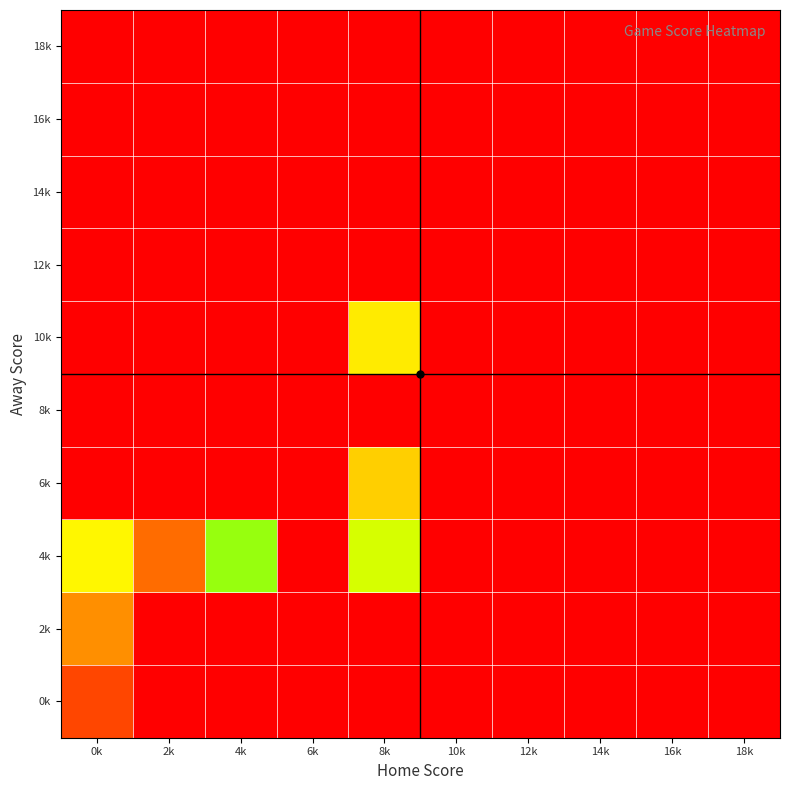

List the series in order of their peak value, highest first.

4k, 10k, 6k, 2k, 0k, 8k, 12k, 14k, 16k, 18k